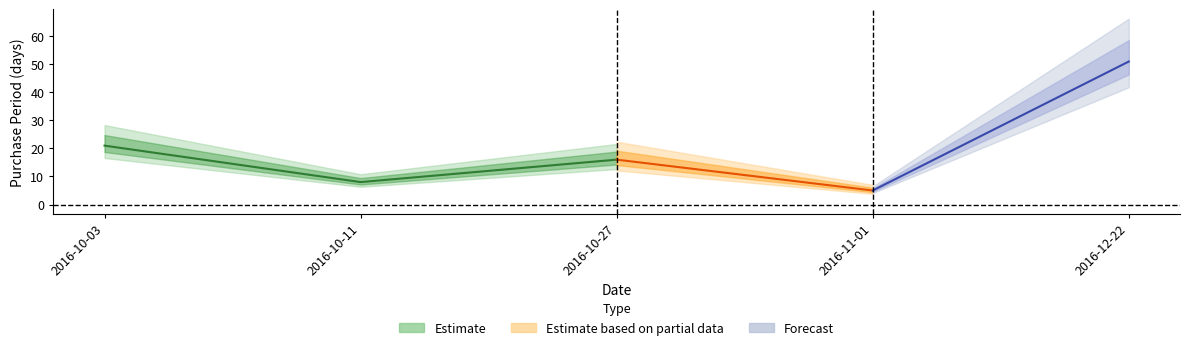

True or false: the data shows 23 at 2016-10-27.

False